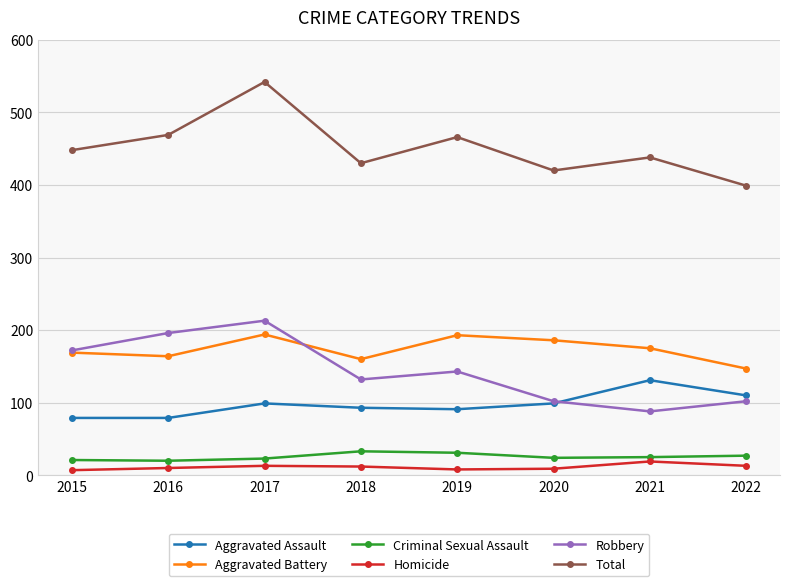

What is the average value of the Criminal Sexual Assault series?

26